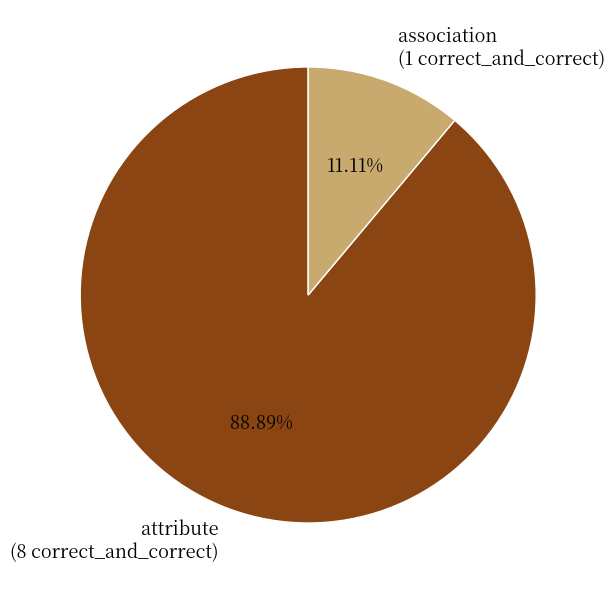

Rank the categories by value from highest to lowest.

attribute, association